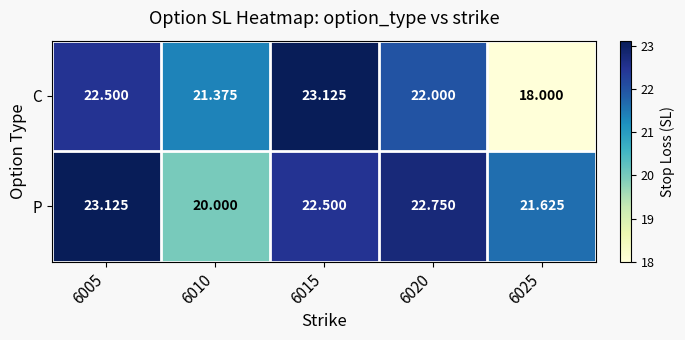

How many data points does each series have?

5